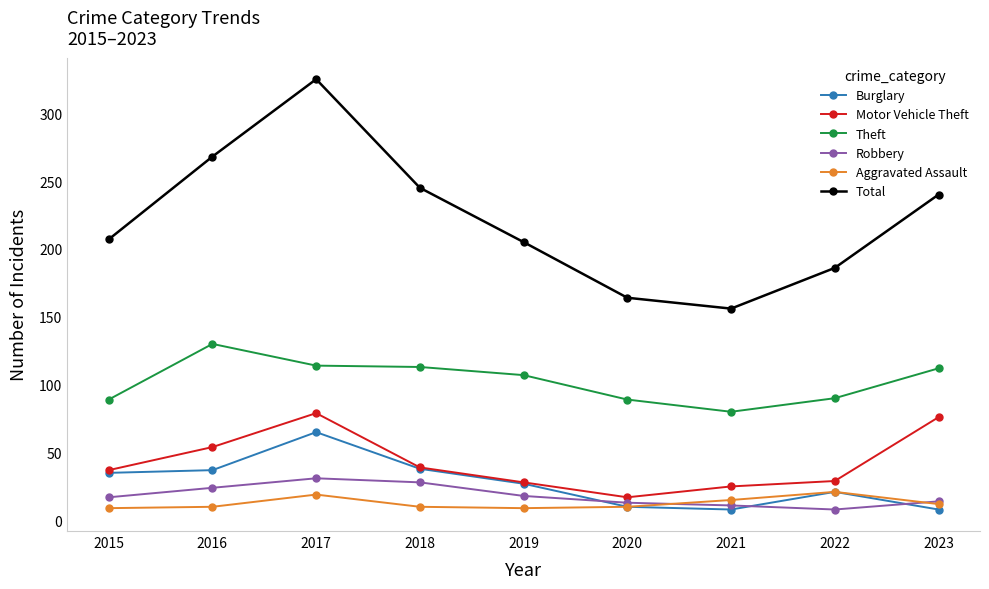

Where is the first local minimum for Motor Vehicle Theft?

2020